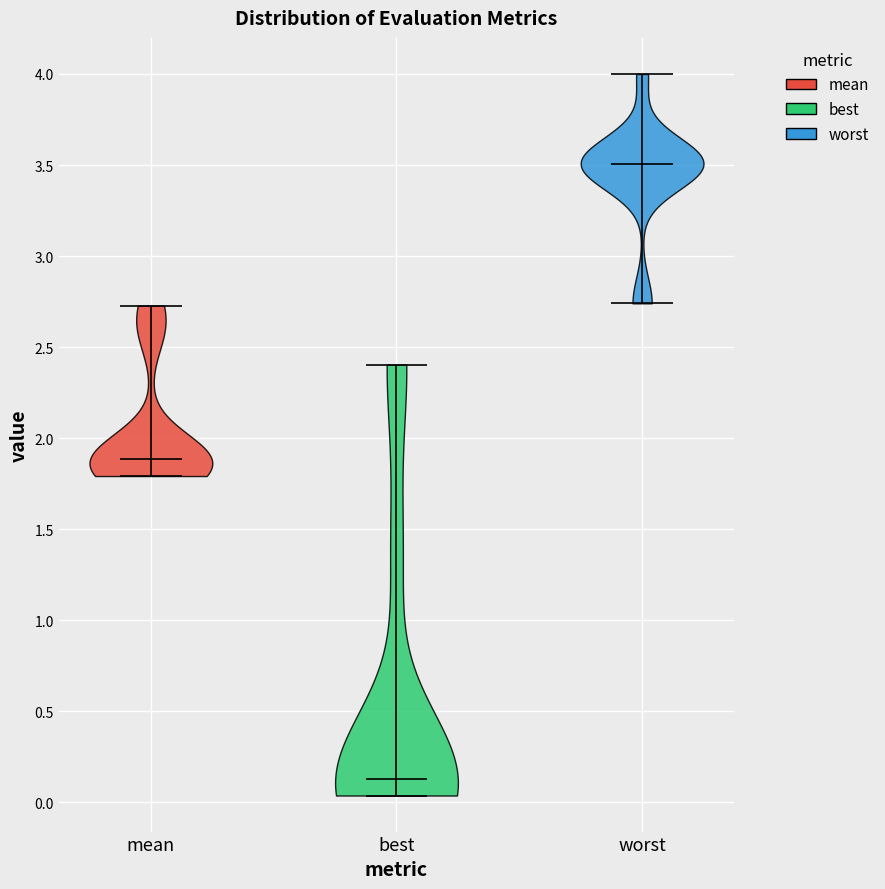

Reading left to right, read every violin against the y-axis: where its median line is, and the lowest and highest points it reaches. The values are not printed on the chart, so give them approximately, as read against the axis.

mean: median line 1.90, lowest point 1.80, highest point 2.75
best: median line 0.15, lowest point 0.05, highest point 2.40
worst: median line 3.50, lowest point 2.75, highest point 4.00